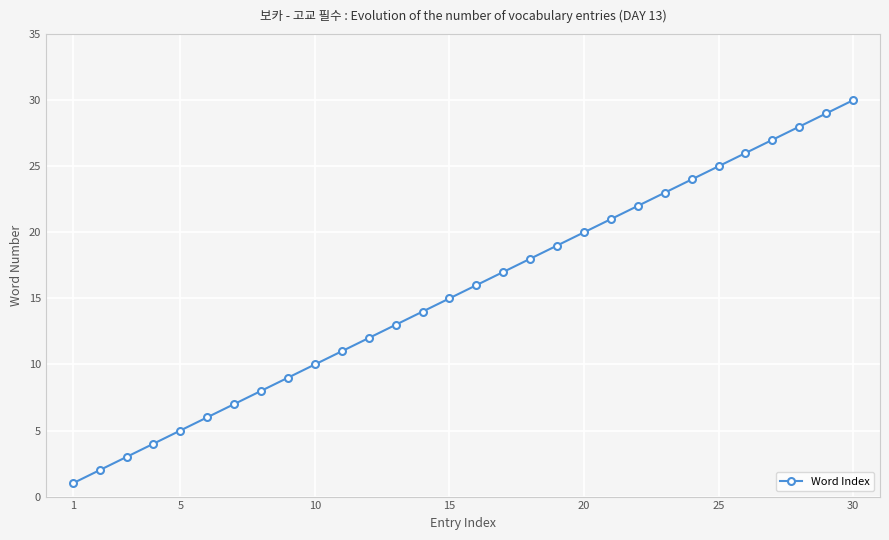

True or false: the data has more than 1 interior local peaks.

False